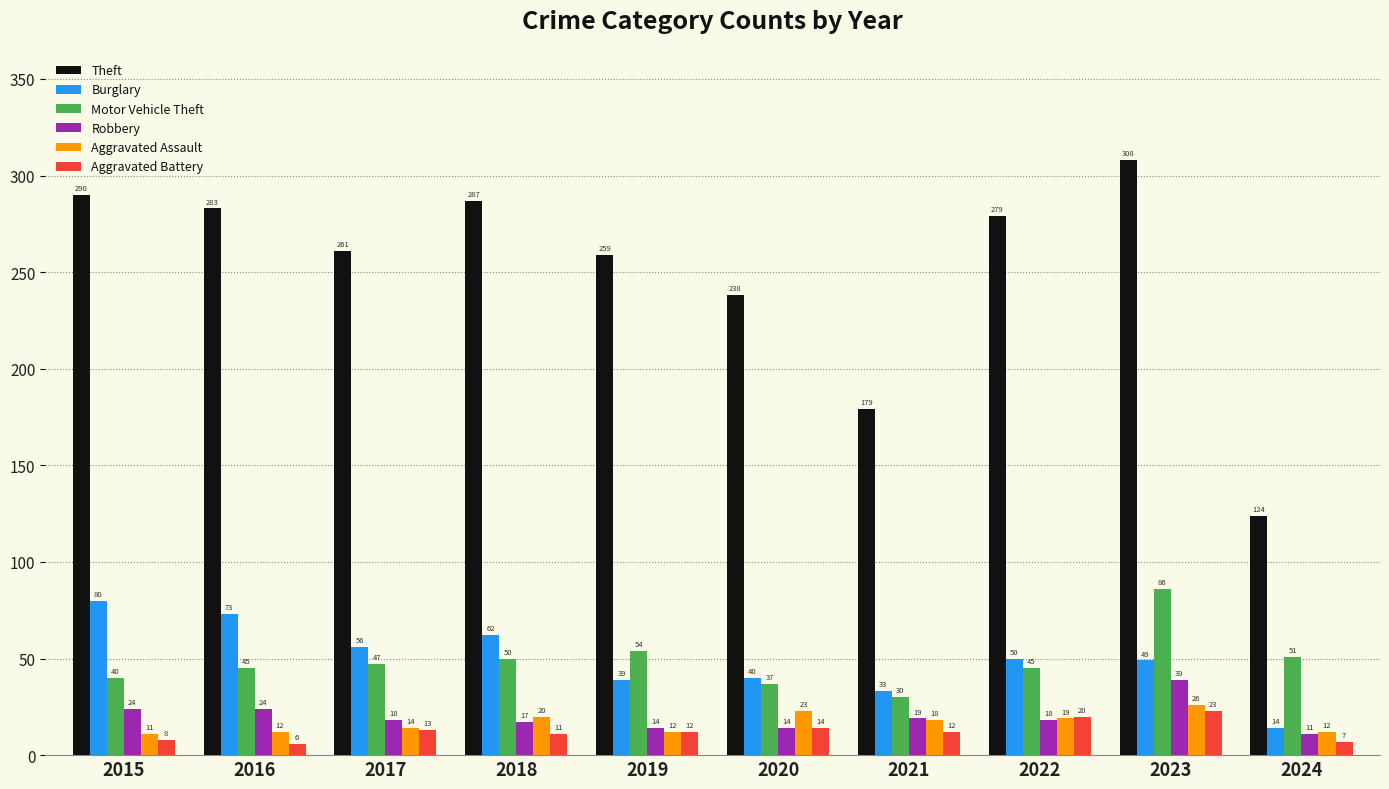

What is the minimum value for Aggravated Assault?

11